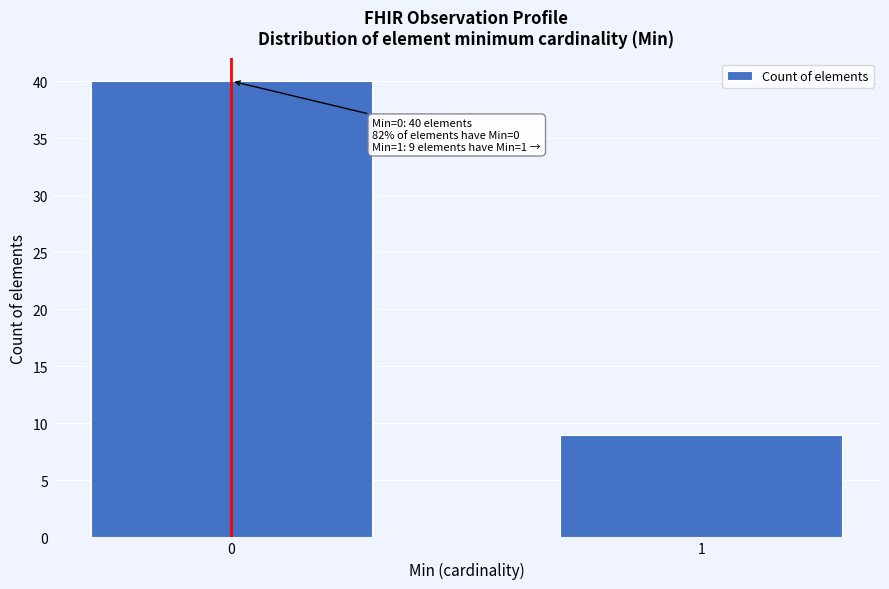

Reading left to right, extract all data points from this chart.

0=40	1=9